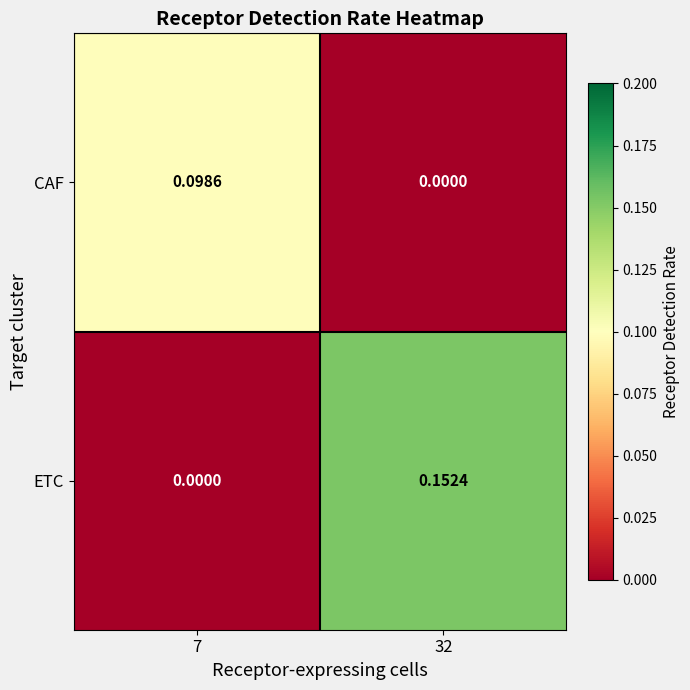

List the series in order of their overall mean, lowest first.

CAF, ETC